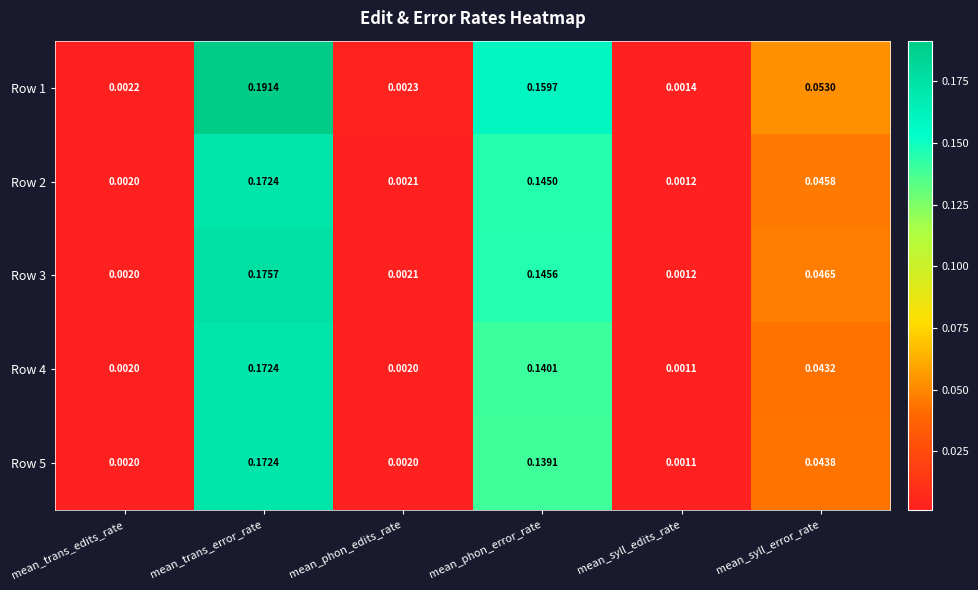

Where is Row 2 nearest to the value 0?

mean_syll_edits_rate